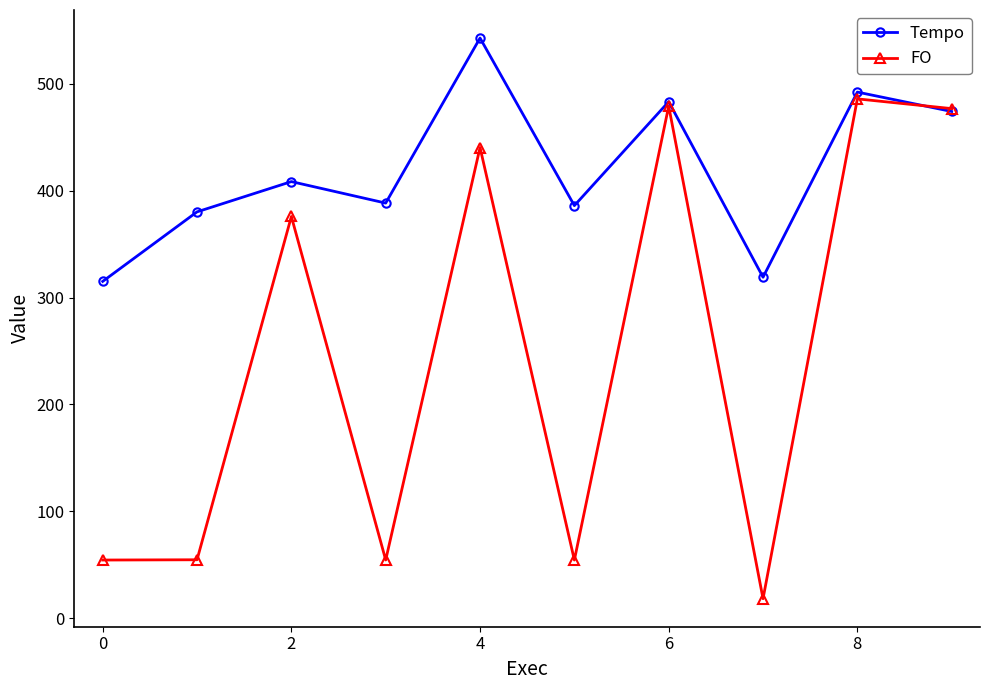

Which series has the widest spread of values?

FO